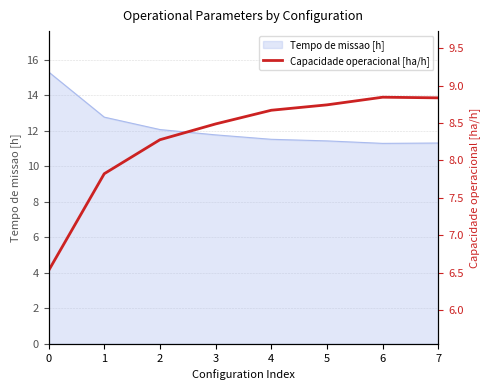

The Tempo de missao [h] series shows 7.4 at 7. True or false?

False